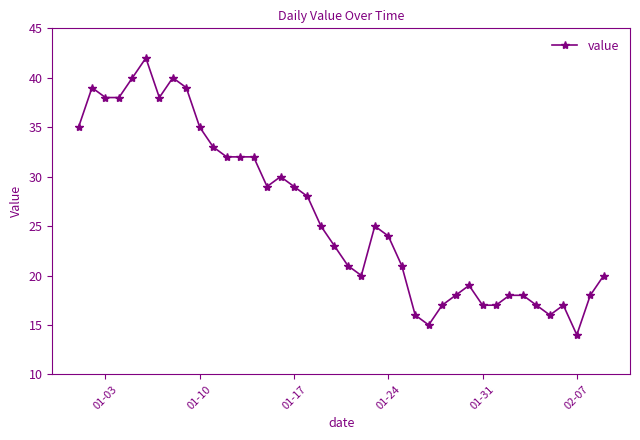

True or false: there are more than 0 points higher than both neighbors.

True